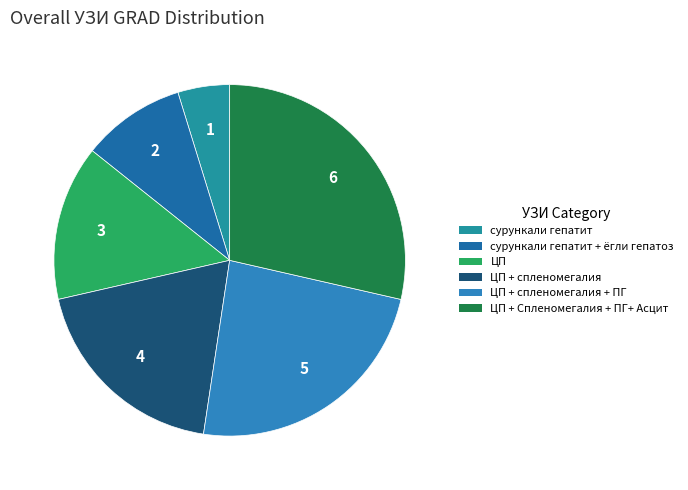

Which category has the smallest portion of the pie?

сурункали гепатит